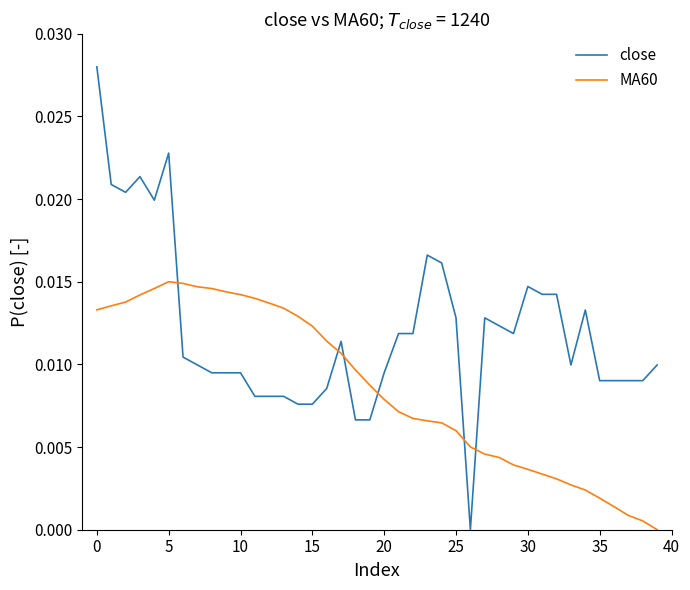

How many times do MA60 and close cross each other?

6